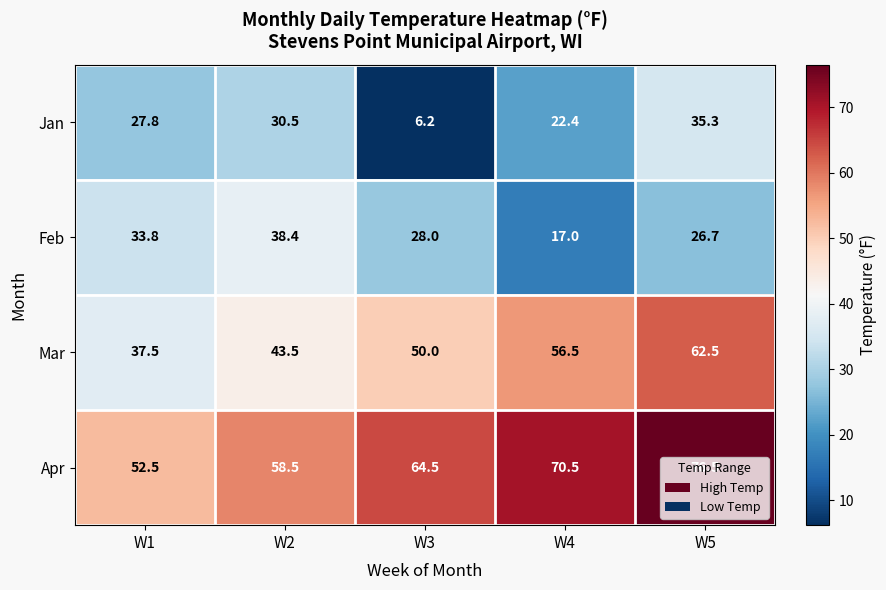

What value does the Mar series have at W2?

43.5